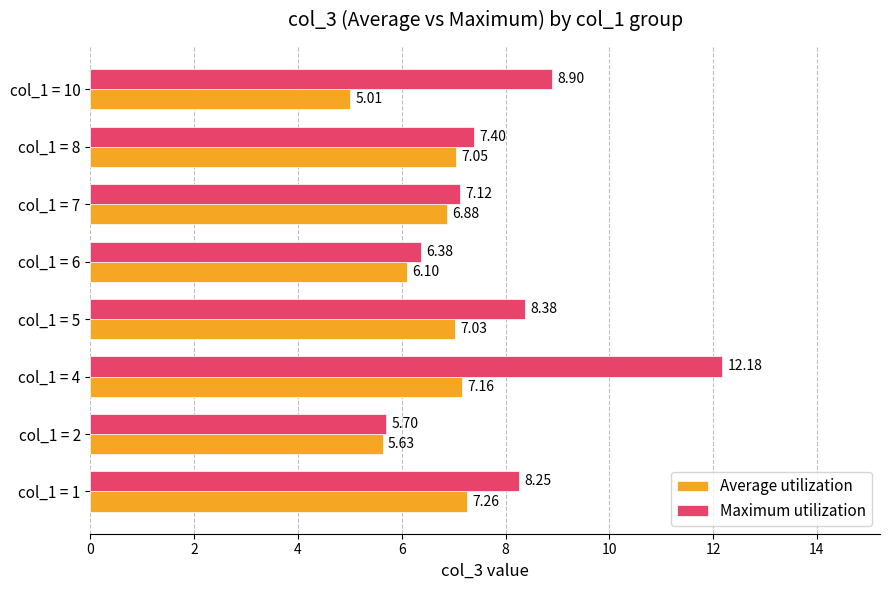

Which series has the largest total across all categories?

Maximum utilization